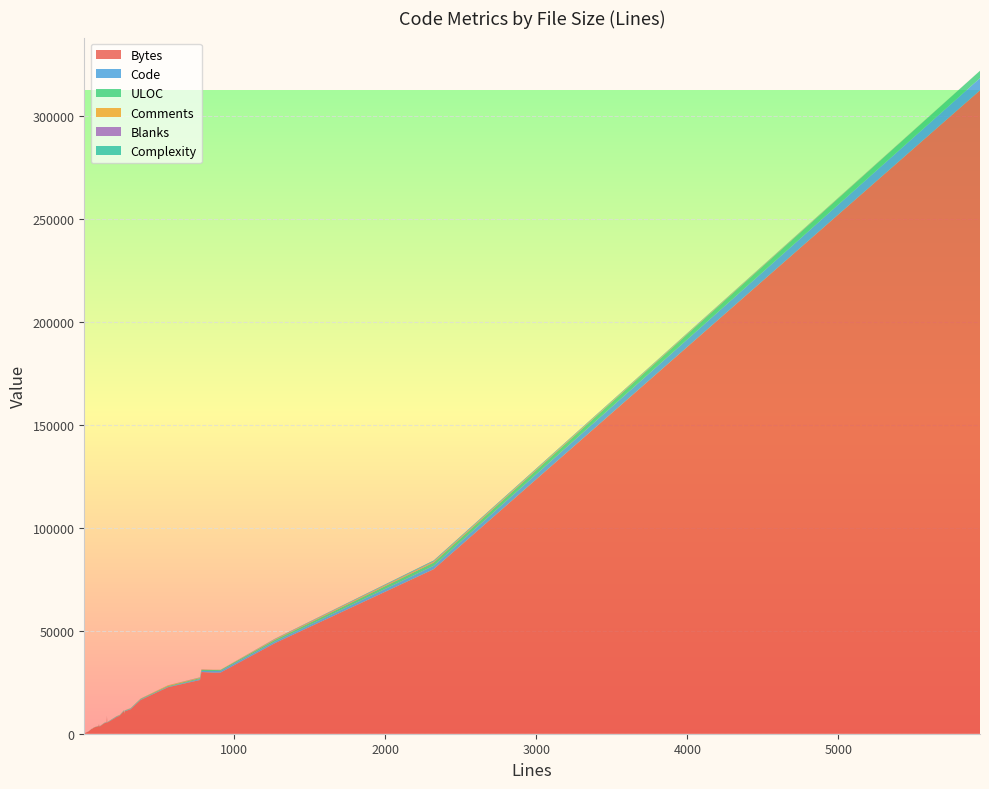

Reading left to right, list all the values displayed in this chart.

Bytes: 862=29663	912=29692	2322=79865	5937=312266	383=16390	1272=43990	776=26078	272=10898	143=5089	62=2327	107=4351	785=29951	563=22559	38=1057	104=3564	111=3453	223=8059	10=161	245=8786	277=10865	78=3073	70=2755	158=5374	162=5365	58=2275	96=3473	160=8339	276=9617	316=11819	114=3580
Code: 862=758	912=824	2322=1646	5937=5909	383=231	1272=812	776=447	272=171	143=81	62=23	107=56	785=496	563=208	38=22	104=57	111=74	223=165	10=6	245=119	277=183	78=32	70=26	158=115	162=102	58=27	96=54	160=127	276=84	316=216	114=55
ULOC: 862=542	912=464	2322=1570	5937=3571	383=291	1272=773	776=458	272=193	143=109	62=51	107=82	785=502	563=361	38=33	104=76	111=80	223=166	10=10	245=155	277=185	78=63	70=52	158=106	162=110	58=48	96=67	160=86	276=172	316=206	114=76
Comments: 862=73	912=67	2322=403	5937=22	383=111	1272=302	776=228	272=66	143=42	62=34	107=38	785=200	563=310	38=12	104=34	111=14	223=35	10=3	245=100	277=52	78=39	70=37	158=15	162=35	58=26	96=30	160=3	276=170	316=68	114=45
Blanks: 862=31	912=21	2322=273	5937=6	383=41	1272=158	776=101	272=35	143=20	62=5	107=13	785=89	563=45	38=4	104=13	111=23	223=23	10=1	245=26	277=42	78=7	70=7	158=28	162=25	58=5	96=12	160=30	276=22	316=32	114=14
Complexity: 862=0	912=0	2322=360	5937=0	383=20	1272=108	776=73	272=12	143=3	62=3	107=7	785=49	563=9	38=2	104=0	111=0	223=31	10=0	245=7	277=4	78=2	70=3	158=1	162=6	58=0	96=2	160=6	276=15	316=44	114=2